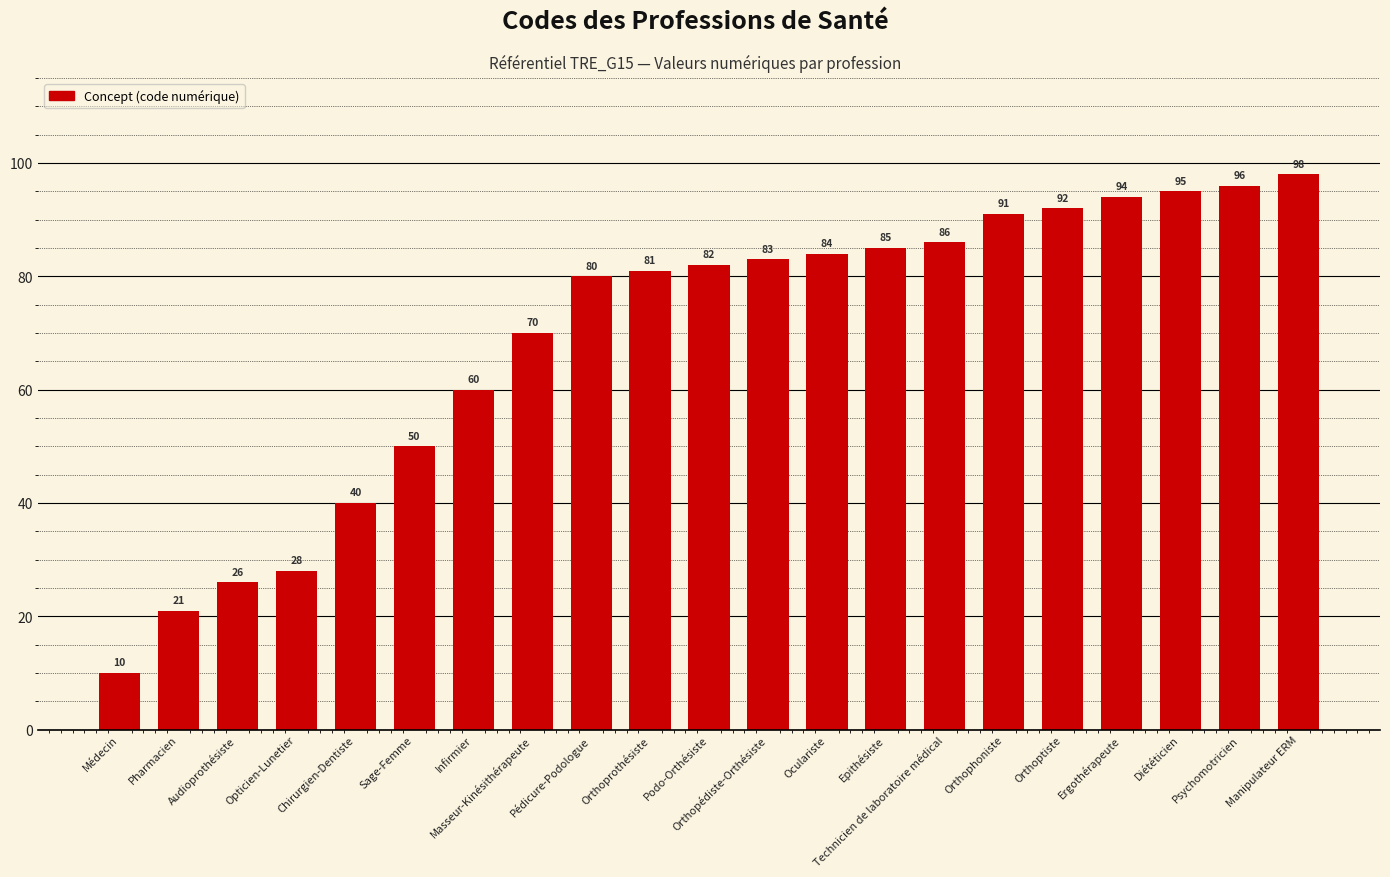

The chart shows a value of 32 at Pharmacien. True or false?

False